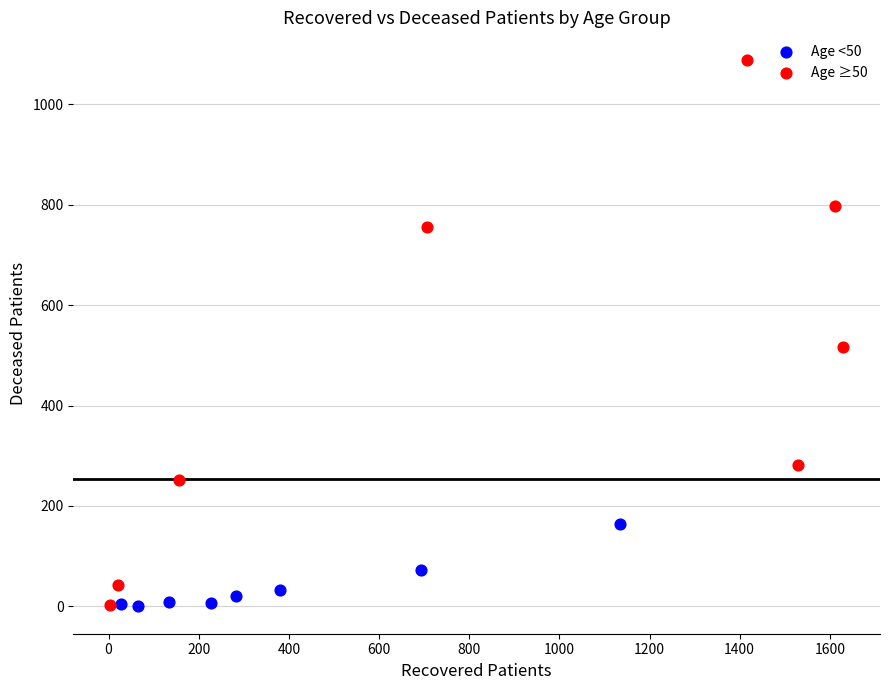

Which series contains the highest Y value?

Age ≥50